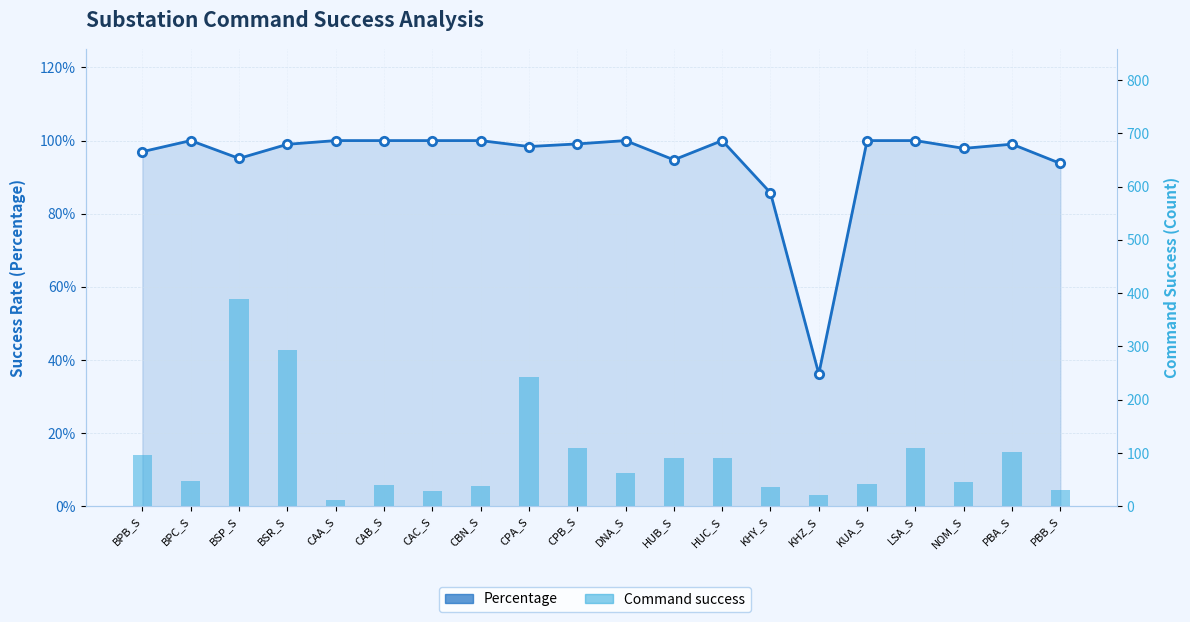

Rank the categories by value from lowest to highest.

CAA_S, KHZ_S, CAC_S, PBB_S, KHY_S, CBN_S, CAB_S, KUA_S, NOM_S, BPC_S, DNA_S, HUB_S, HUC_S, BPB_S, PBA_S, CPB_S, LSA_S, CPA_S, BSR_S, BSP_S